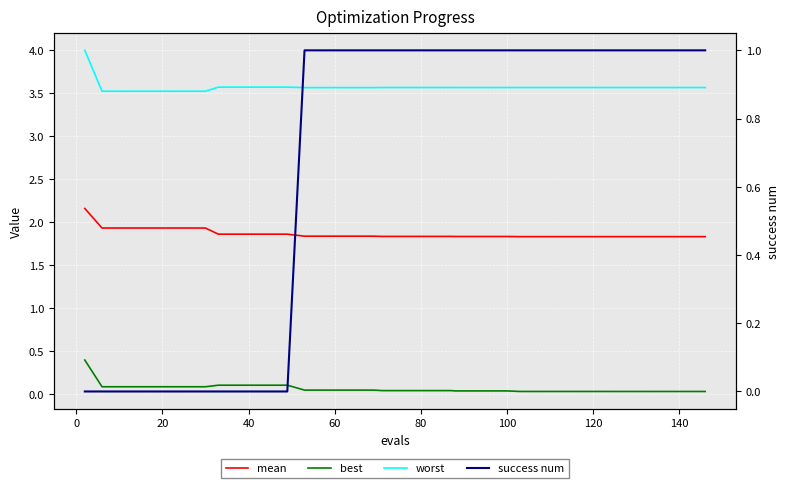

What is the difference between the maximum and minimum values in the best series?

0.4